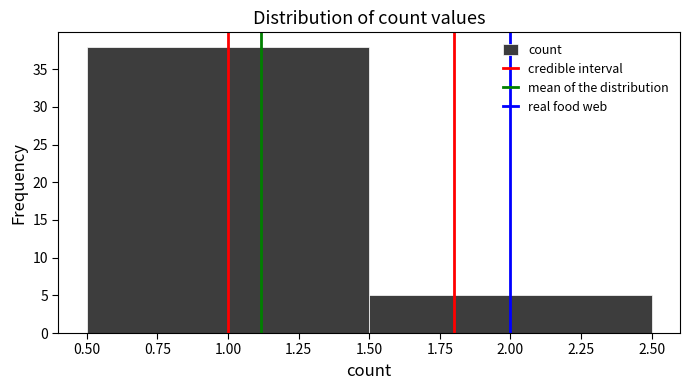

What is the height of the bar covering 1.50 to 2.50 on the x-axis? The values are not printed on the chart, so give them approximately, as read against the axis.

5